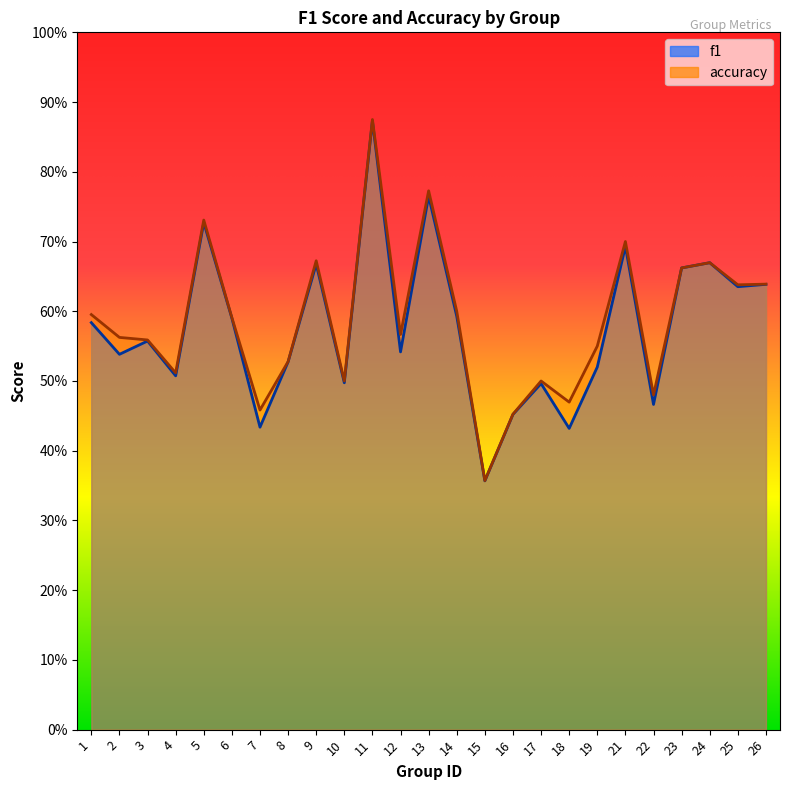

Which has a higher value, 3 or 24?

24